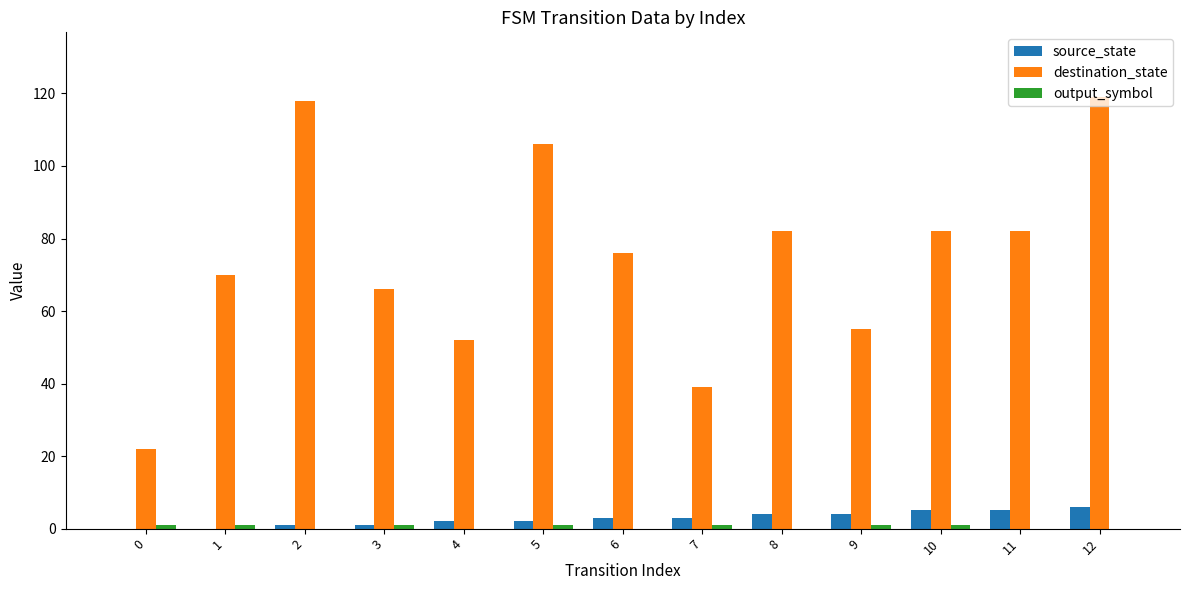

Between 0 and 6, which series saw the biggest shift?

destination_state